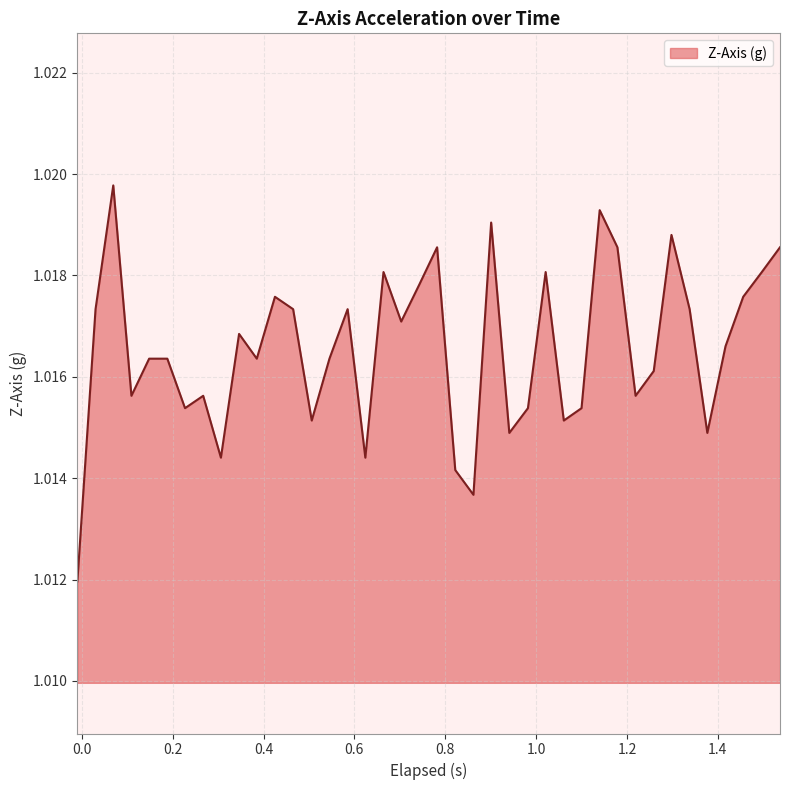

What is the value of the 34th point from the left?

1.0